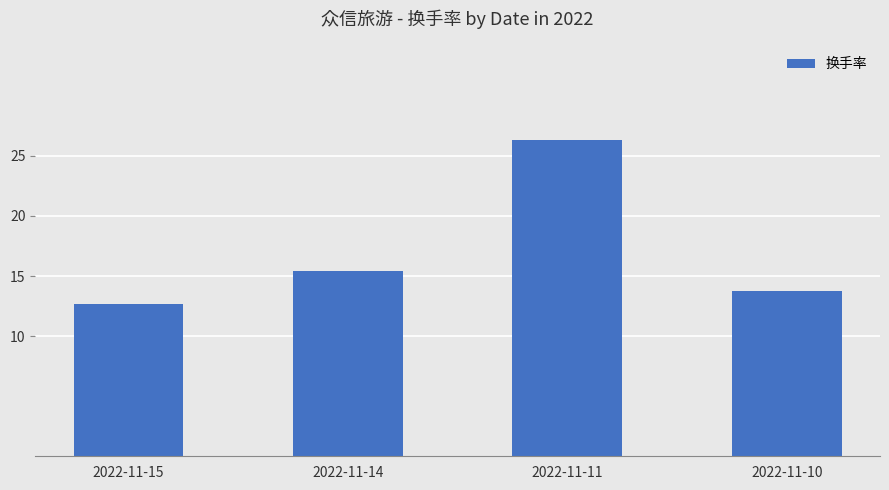

At which category does the chart reach its minimum across all series?

2022-11-15